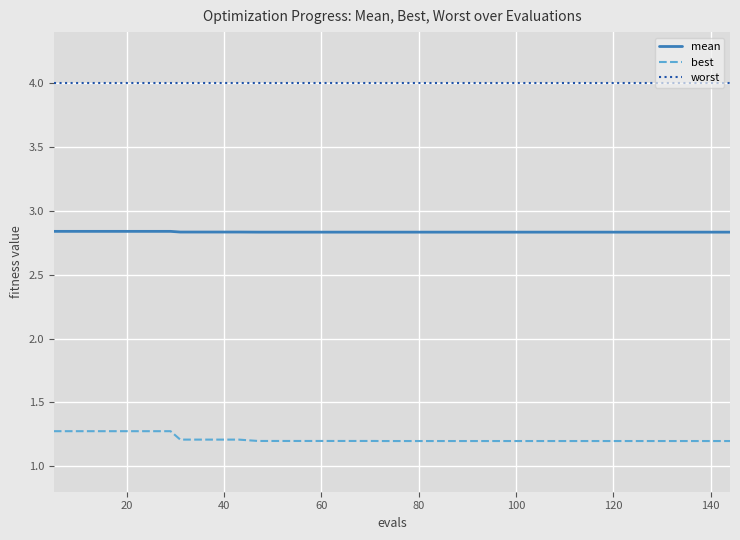

True or false: best and worst intersect in this chart.

False